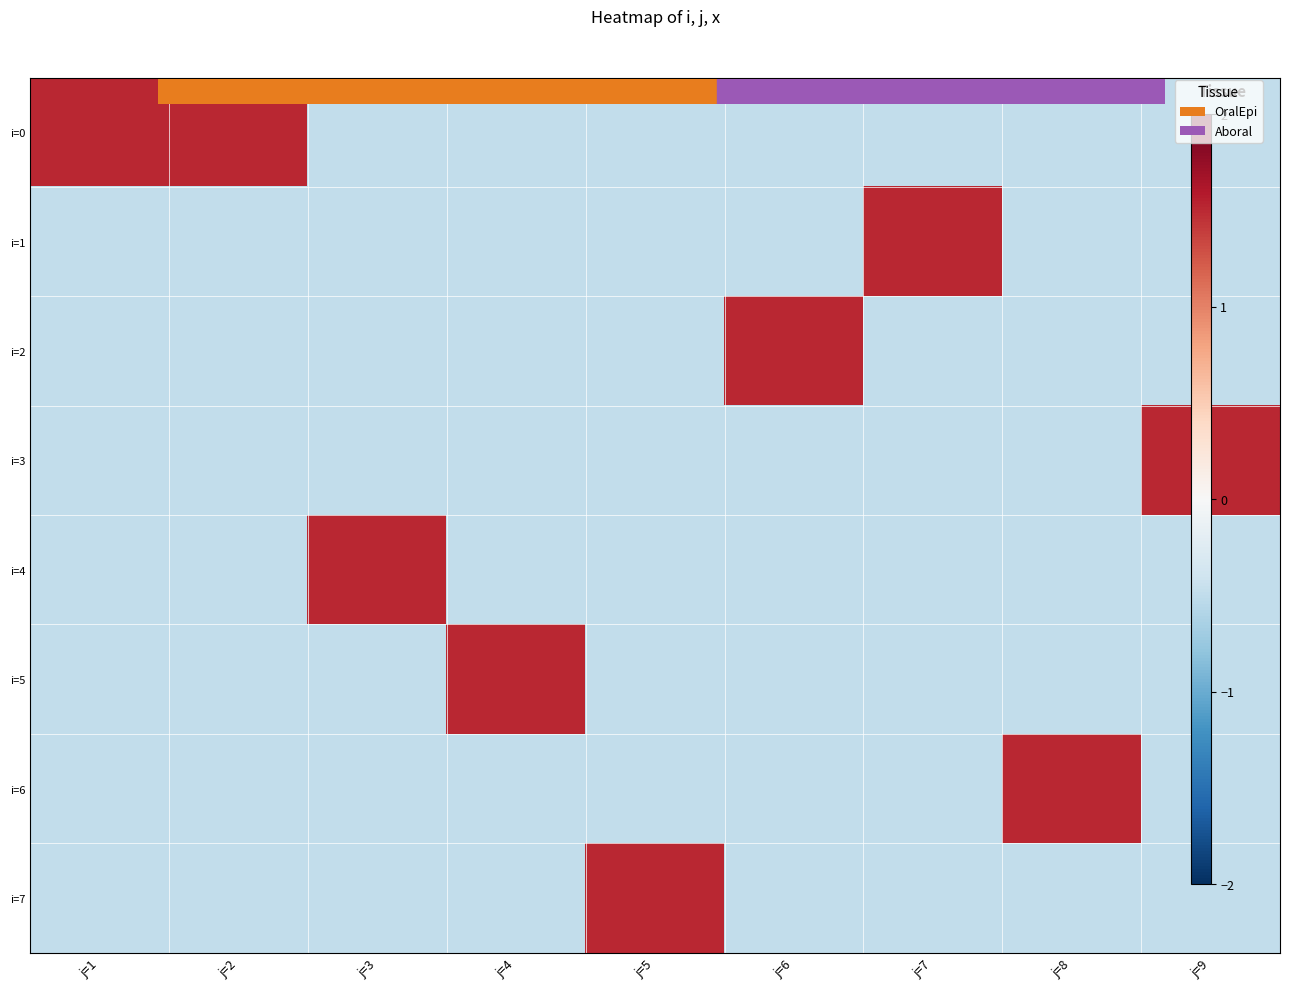

Which series has the largest range (max minus min)?

i=0